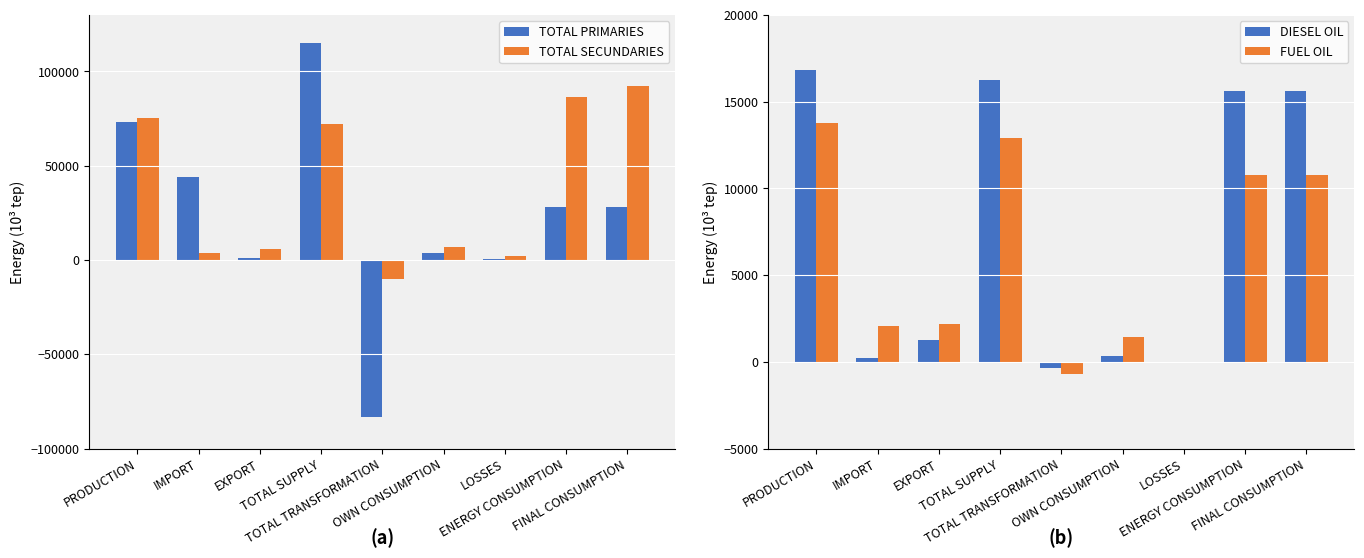

List the series in order of their peak value, lowest first.

FUEL OIL, DIESEL OIL, TOTAL SECUNDARIES, TOTAL PRIMARIES